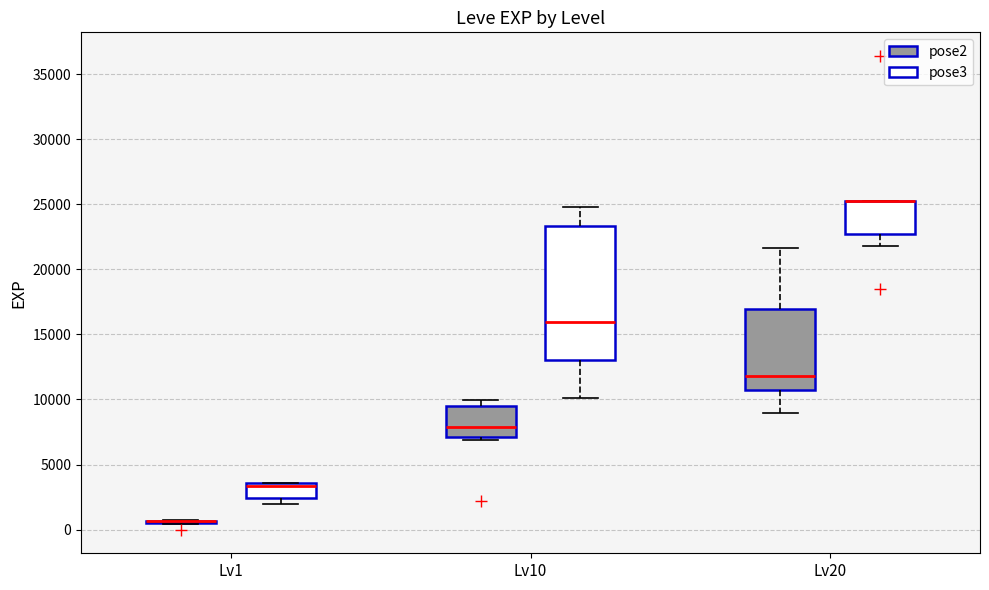

Reading left to right, read every box against the y-axis: the position of its median line, the range the box covers, and the ends of its whiskers. The values are not printed on the chart, so give them approximately, as read against the axis.

Lv1 (pose2): box collapsed to a line at 500, whiskers 500 to 500
Lv1 (pose3): median 3500 (just below the box's upper edge), box 2500 to 3500, whiskers 2000 to 3500
Lv10 (pose2): median 8000, box 7000 to 9500, whiskers 7000 (just below the box's lower edge) to 10000
Lv10 (pose3): median 16000, box 13000 to 23500, whiskers 10000 to 25000
Lv20 (pose2): median 12000, box 10500 to 17000, whiskers 9000 to 21500
Lv20 (pose3): median 25500 (drawn on the box's upper edge), box 22500 to 25500, whiskers 22000 to 25500